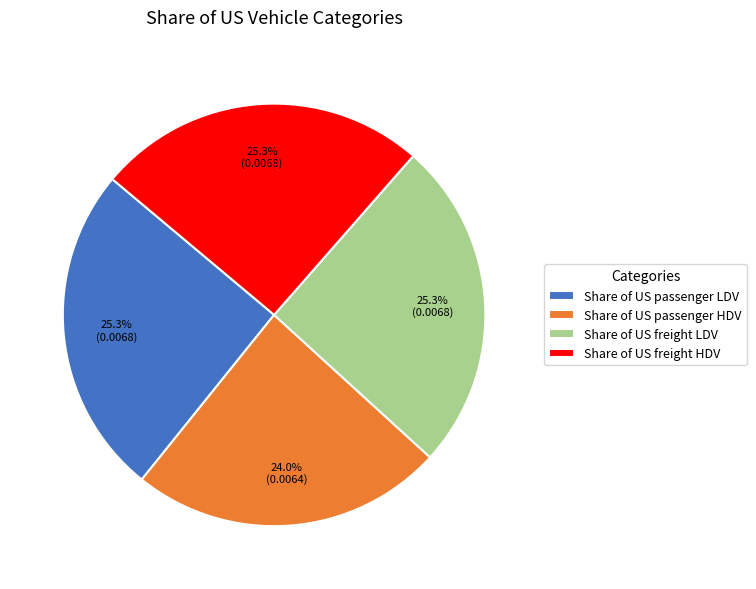

What percentage is the Share of US passenger HDV slice, to the nearest percent?

24%